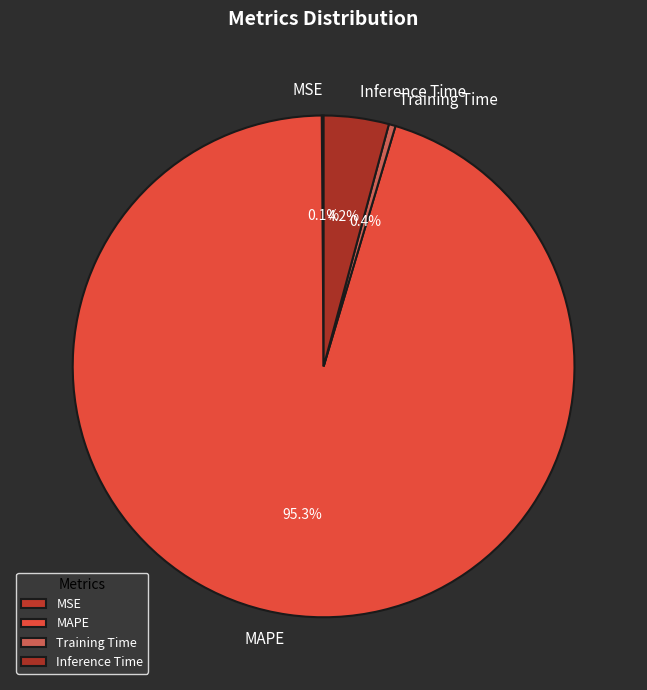

How much of the chart is everything except MAPE?

4.7%